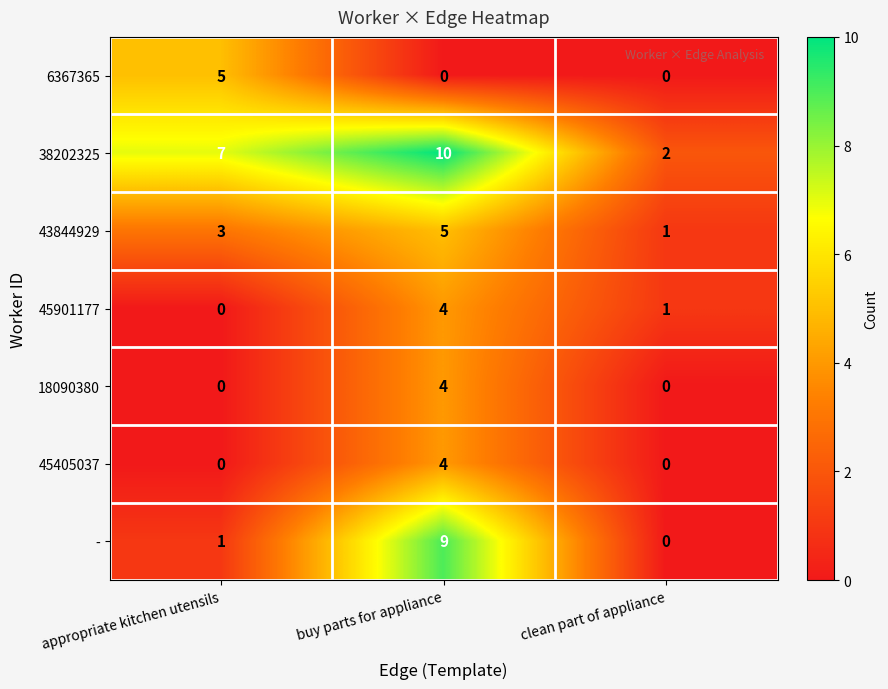

The 6367365 series shows 2 at appropriate kitchen utensils. True or false?

False